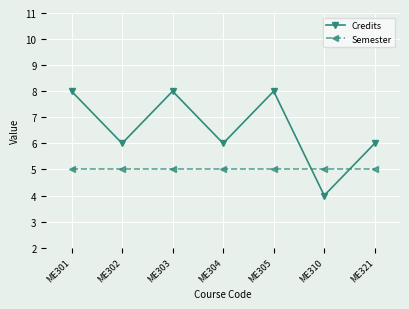

Which series has the widest spread of values?

Credits